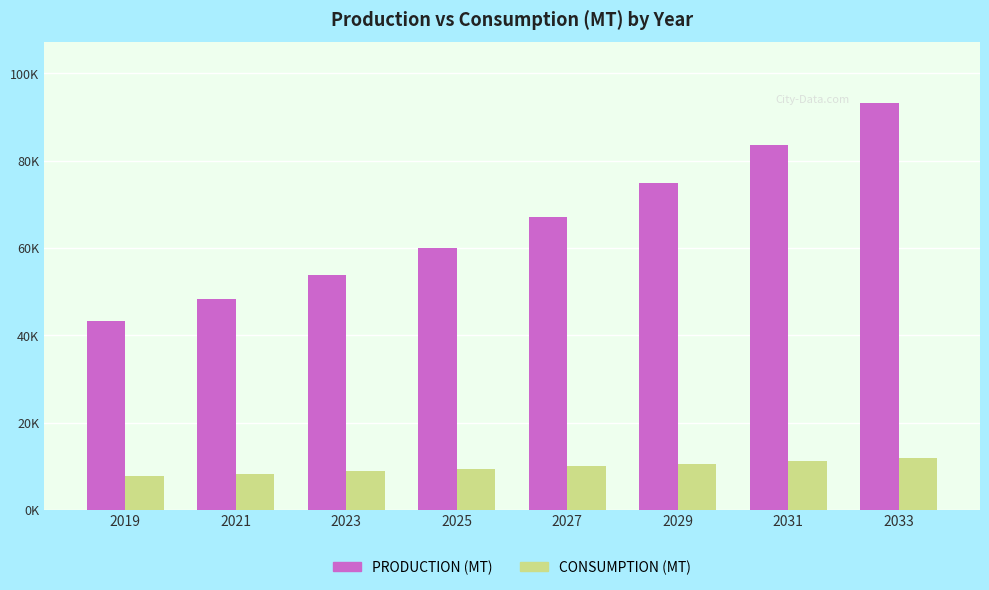

At 2033, list the series in order from smallest to largest.

CONSUMPTION (MT), PRODUCTION (MT)